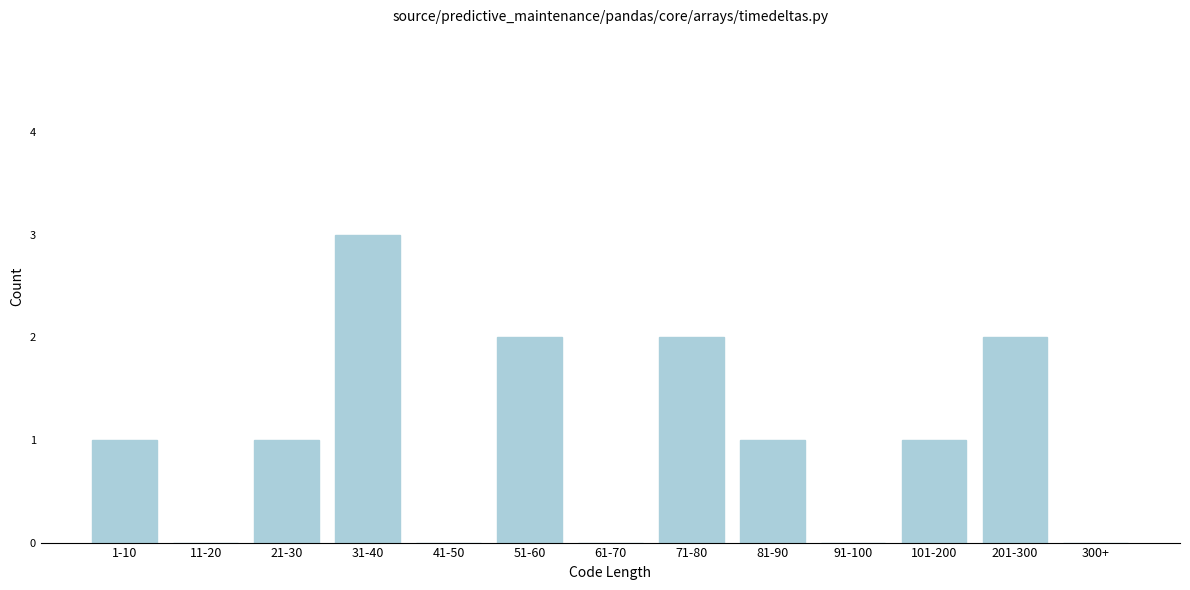

Reading right to left, list all the values displayed in this chart.

300+=0	201-300=2	101-200=1	91-100=0	81-90=1	71-80=2	61-70=0	51-60=2	41-50=0	31-40=3	21-30=1	11-20=0	1-10=1